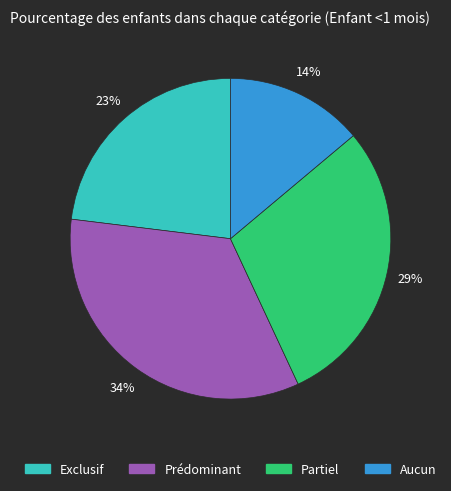

Rank the categories by value from highest to lowest.

Prédominant, Partiel, Exclusif, Aucun